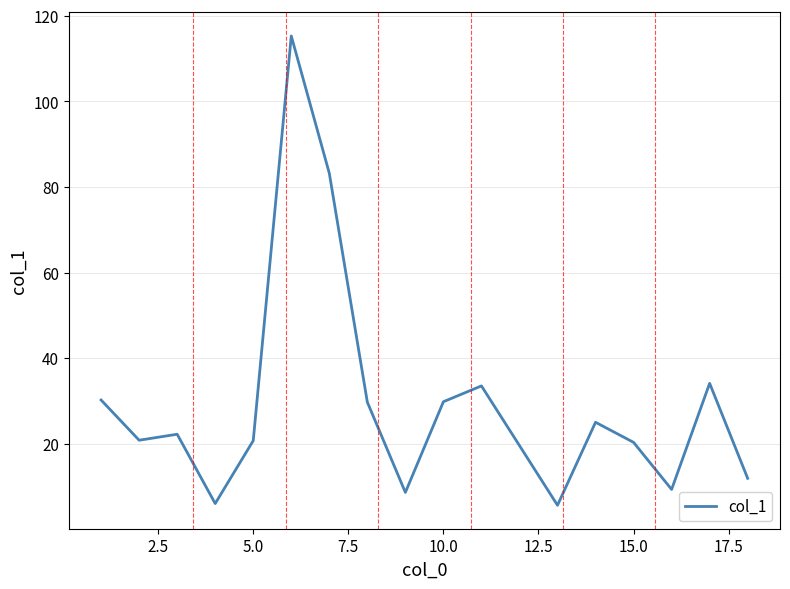

Does the chart have visible grid lines?

Yes